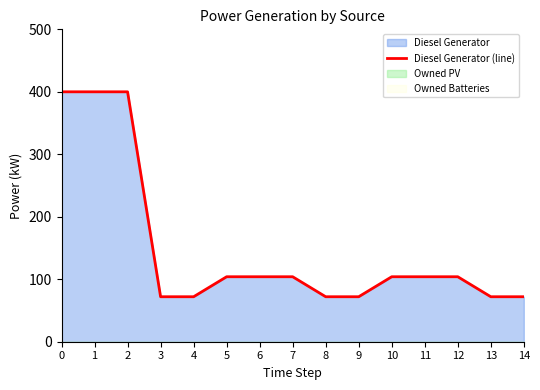

Between 6 and 3, which is larger?

6